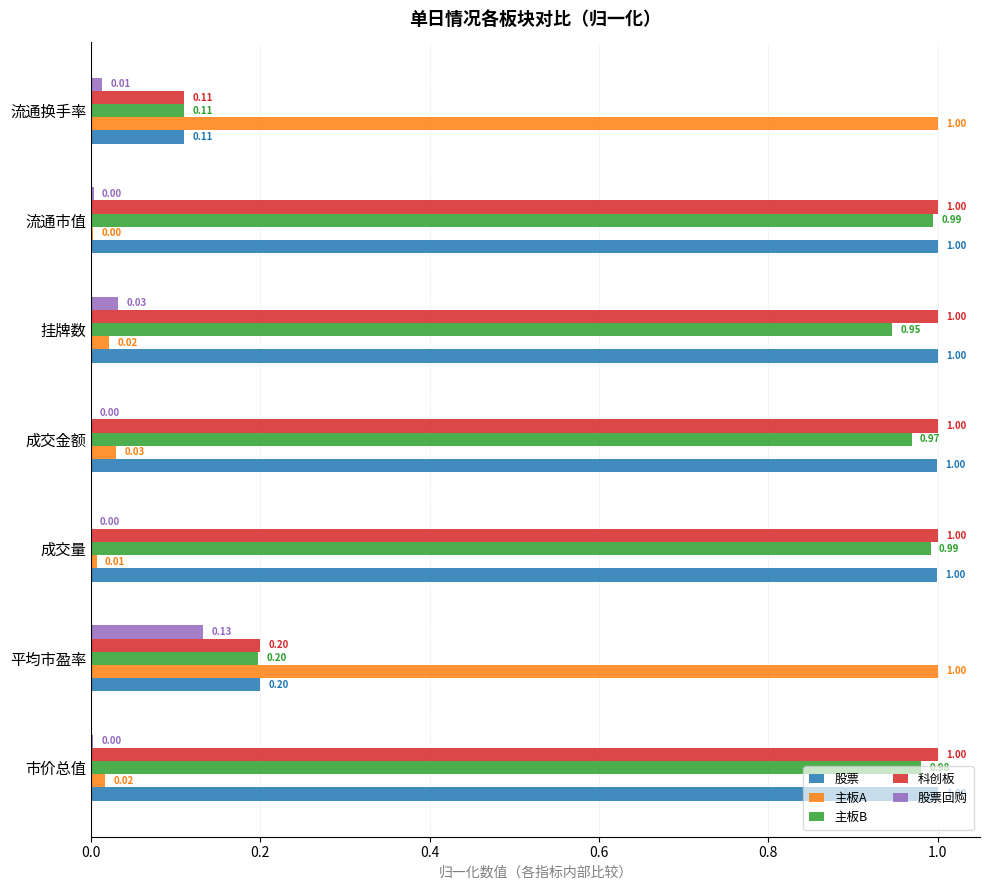

What is the total value across all series at 市价总值?

3.0